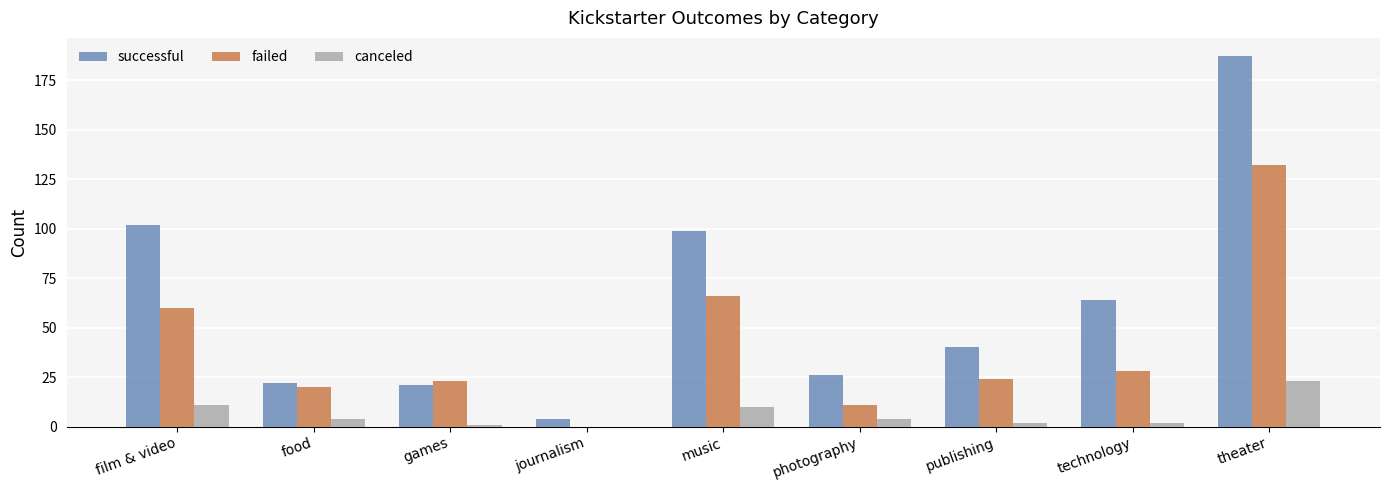

Is it true that canceled equals 4 at music?

False